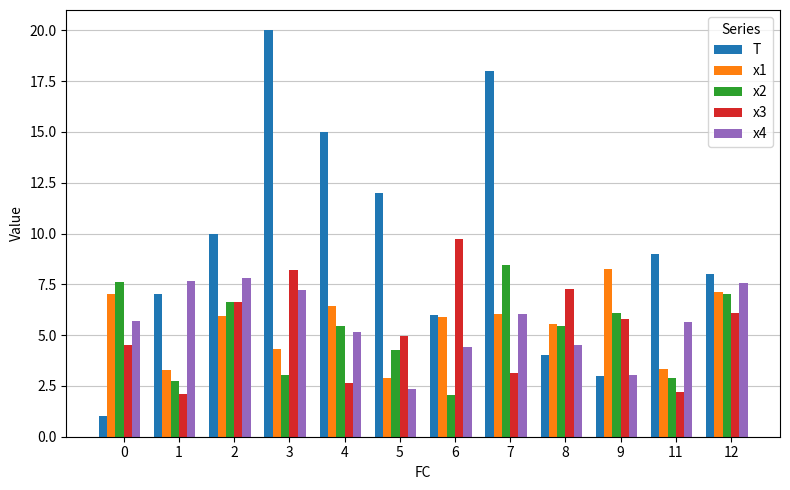

What is the average value of the x3 series?

5.3